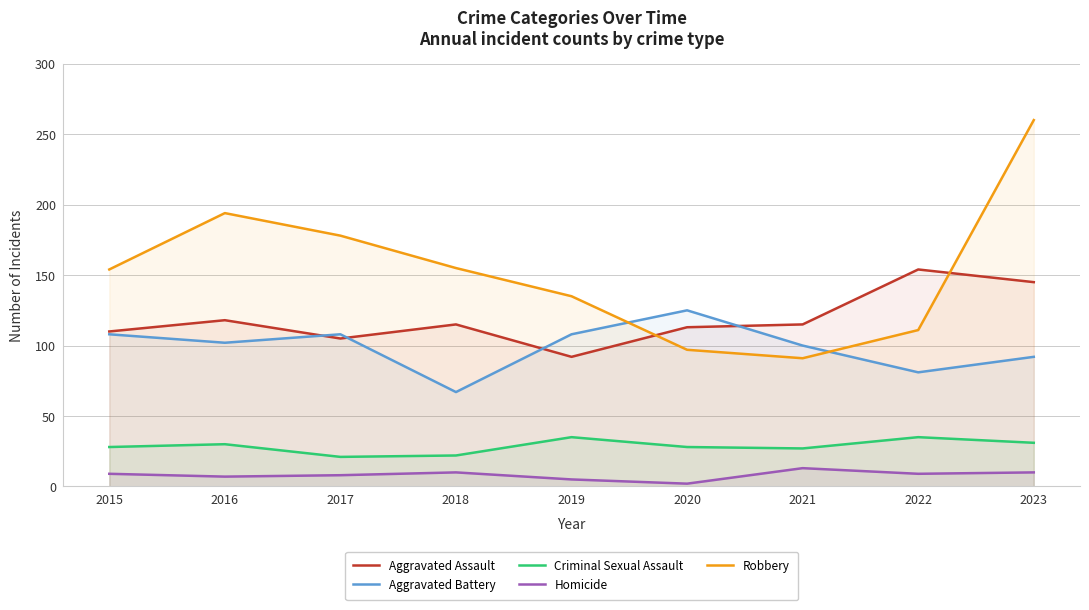

How many data points in Robbery are less than 154?

4